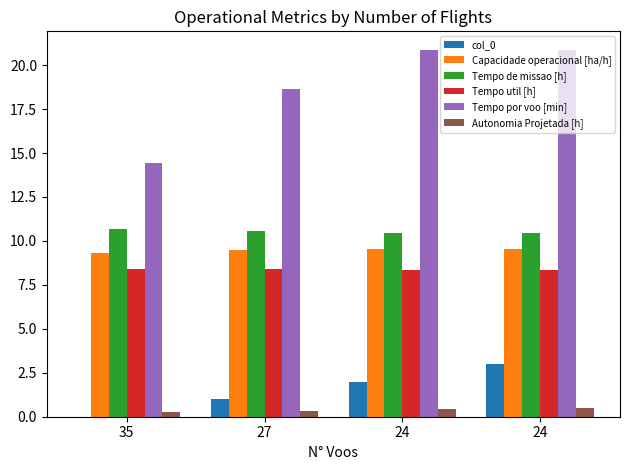

How many data points does each series have?

4